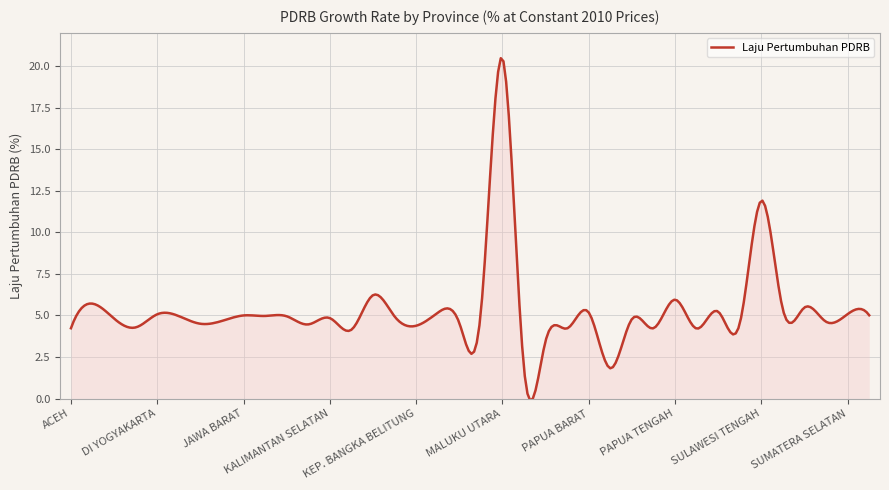

What is the greatest value displayed?

20.5